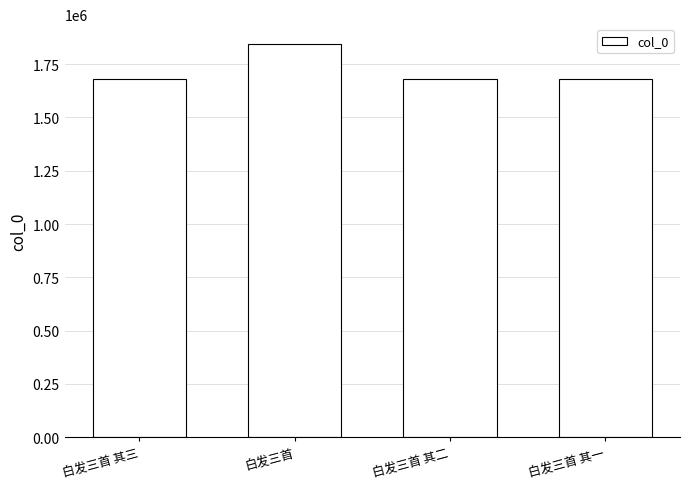

How many values exceed 1680743?

1